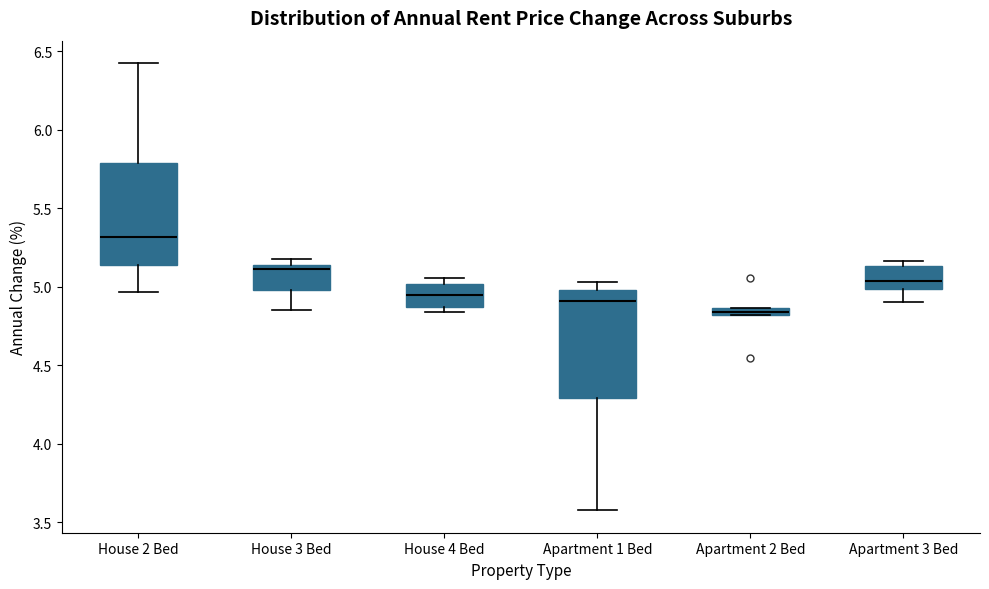

Which box's median line is the lowest?

Apartment 2 Bed